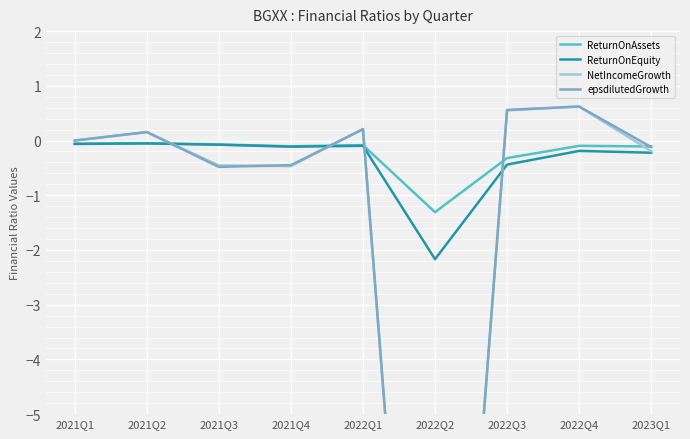

What is the label of the 1st point from the left?

2021Q1